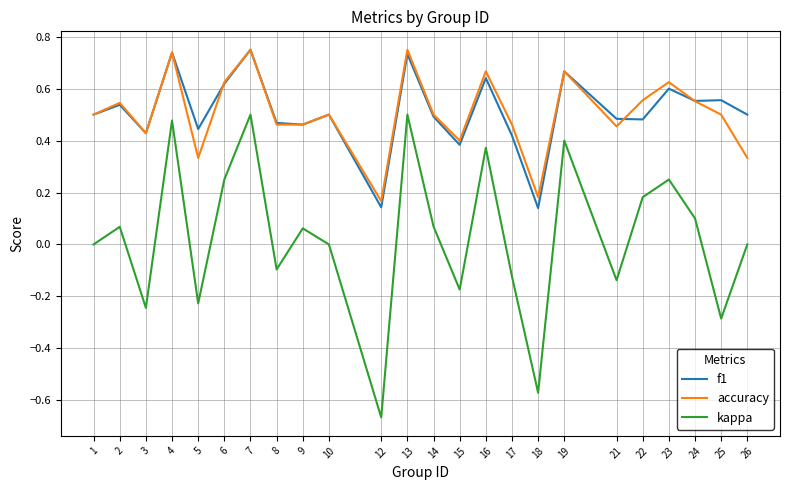

True or false: f1 has a value of 0.6 at 23.

True